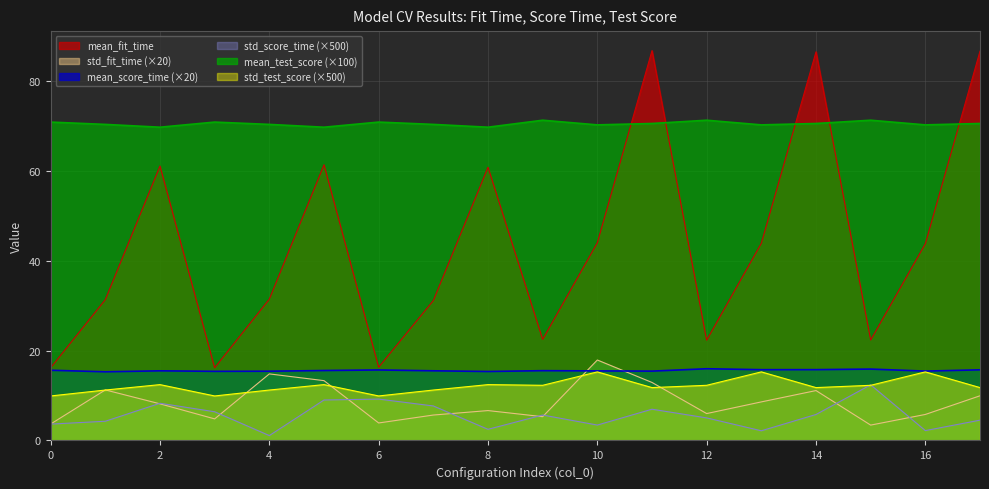

List the series in order of their peak value, lowest first.

std_score_time, std_test_score, mean_score_time, std_fit_time, mean_test_score, mean_fit_time